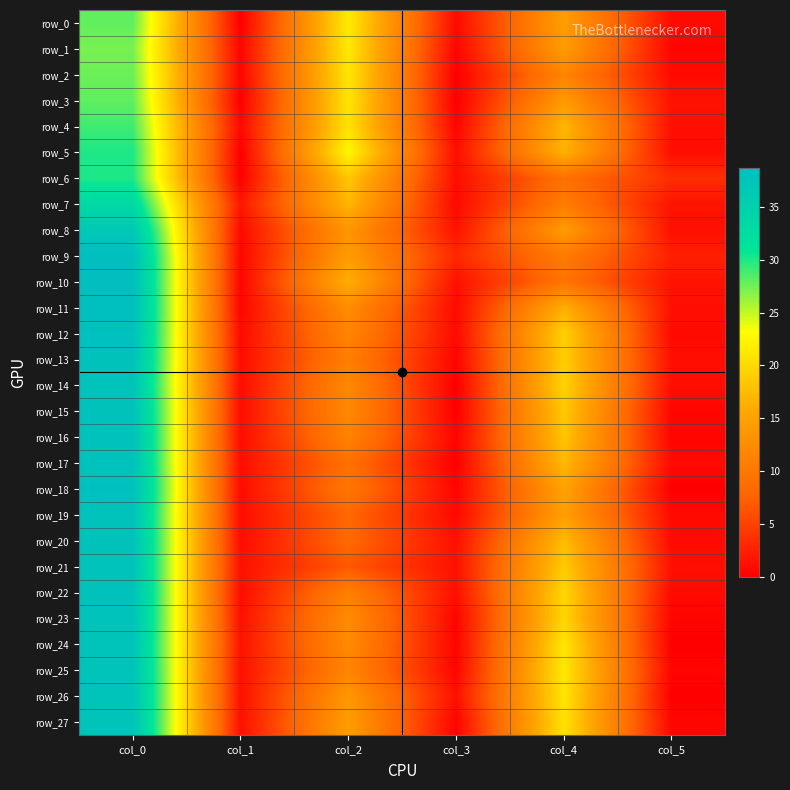

Rank the categories by row_13 value from lowest to highest.

col_3, col_1, col_5, col_2, col_4, col_0